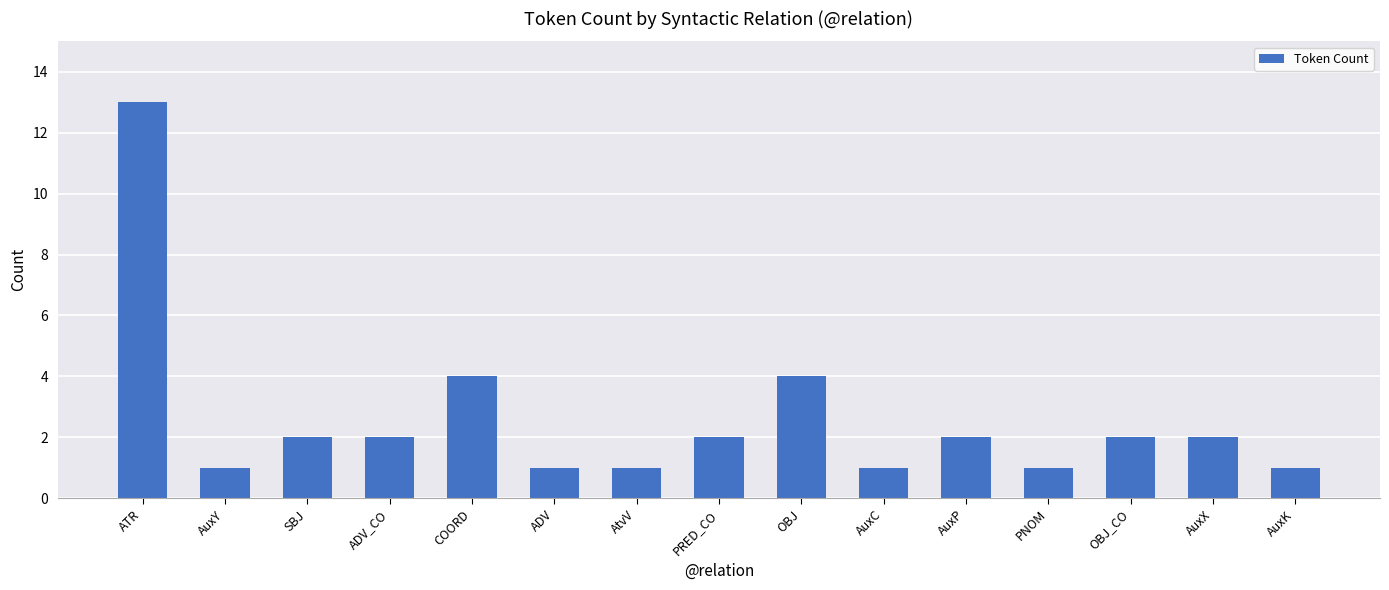

At which label does the data first exceed 2?

ATR